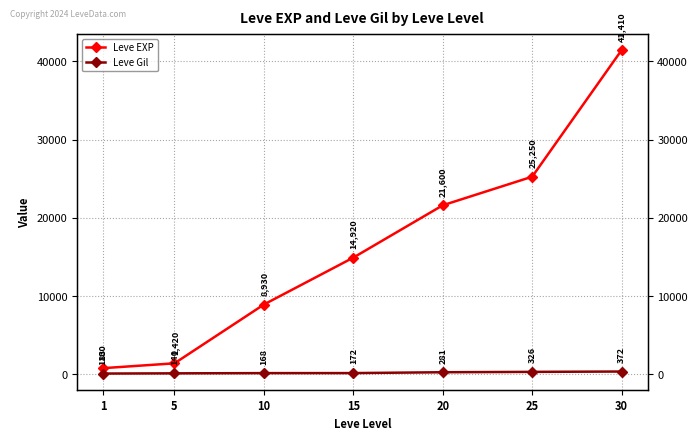

What is the sum of the Leve Gil values at 30 and 15?

544